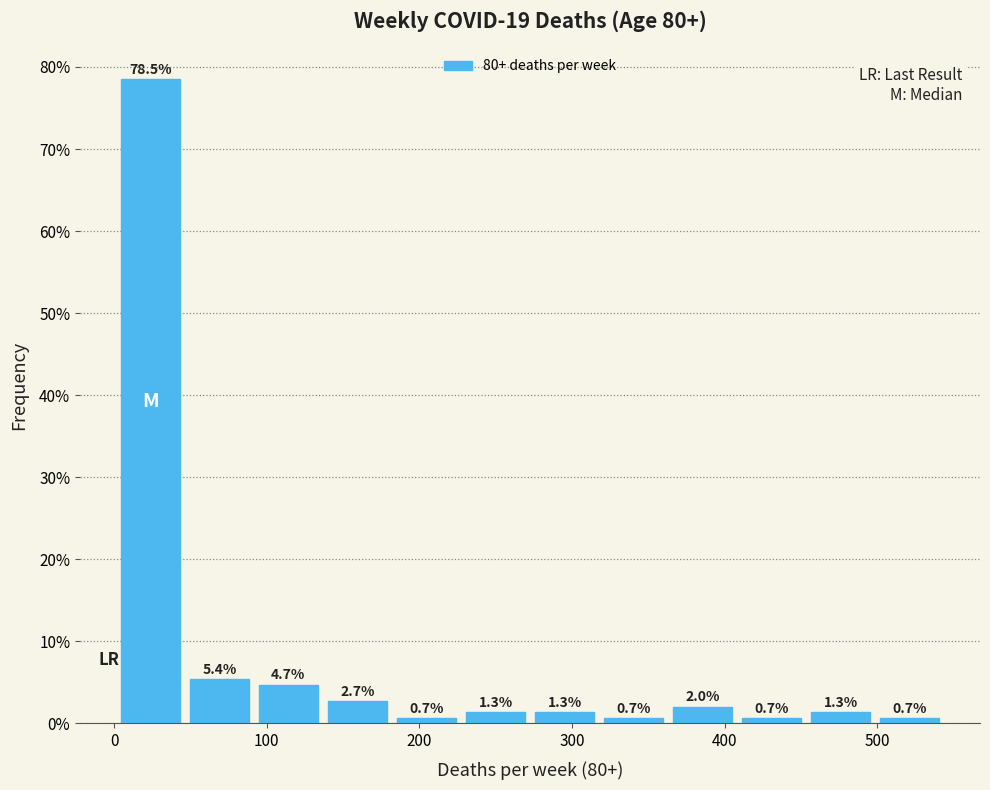

Over which range of the x-axis is the bar tallest?

0 to 50